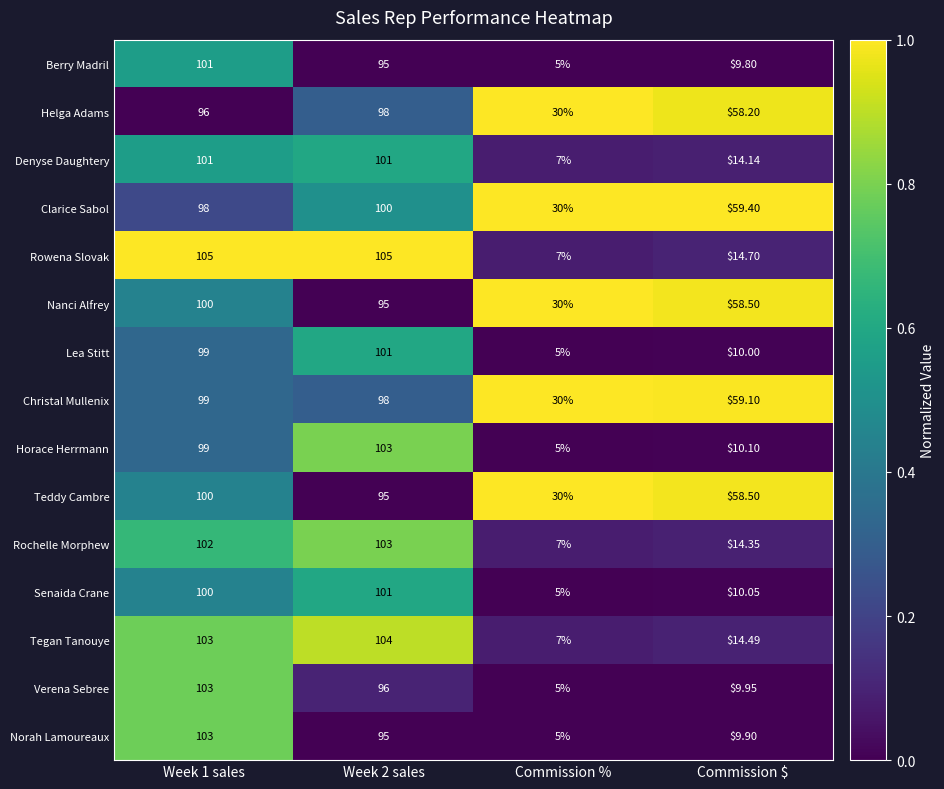

What is the spread (max minus min) of values at Week 1 sales?

9.0